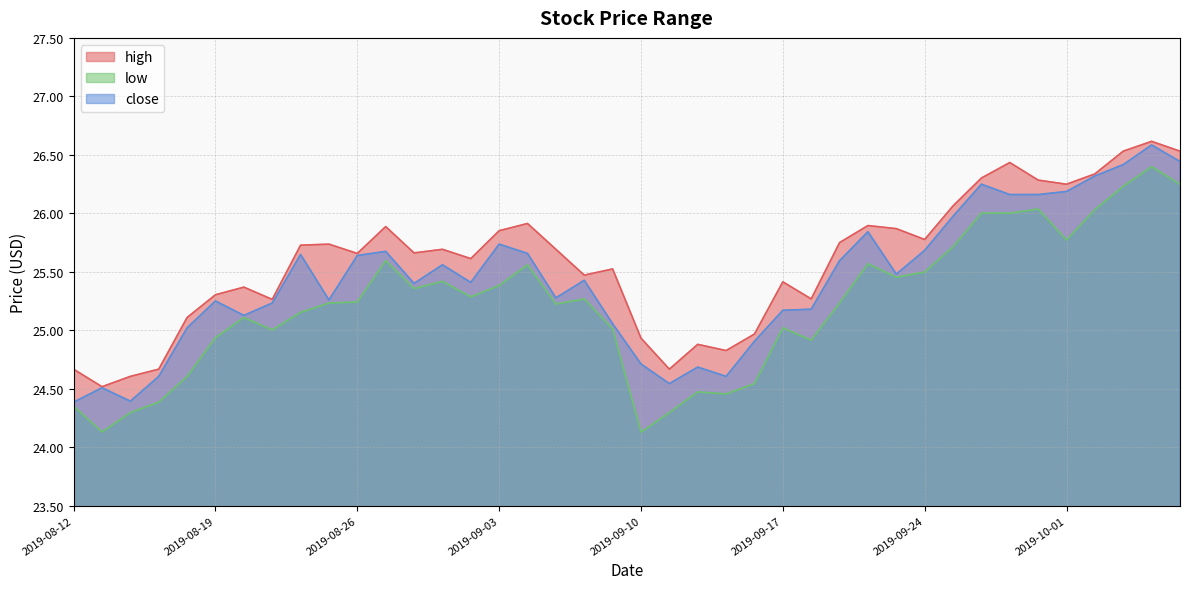

True or false: high and close intersect in this chart.

False